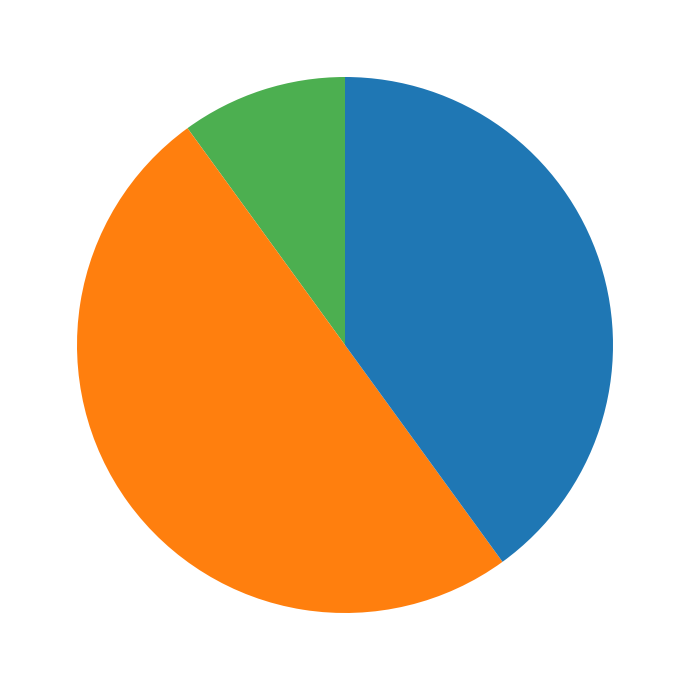

How many slices are in this pie chart?

3